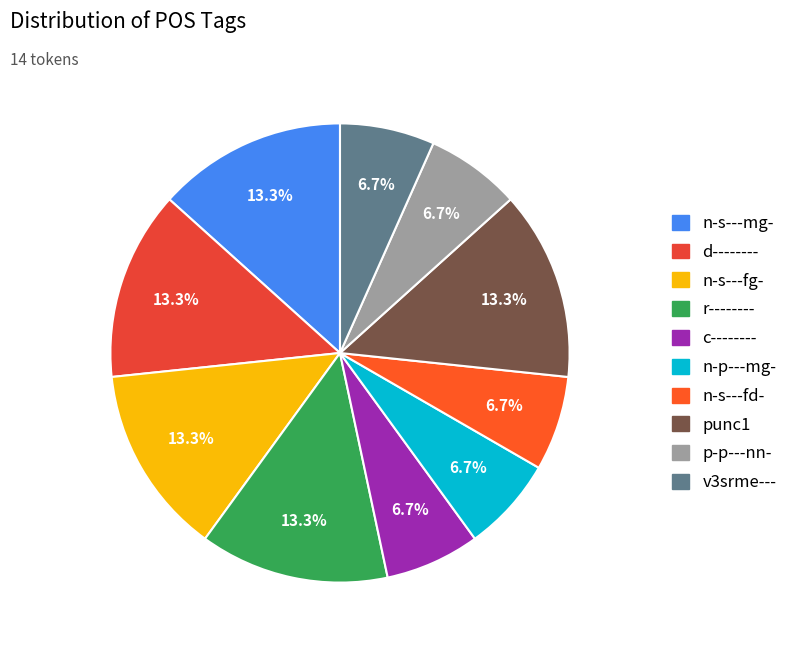

How many slices are in this pie chart?

10